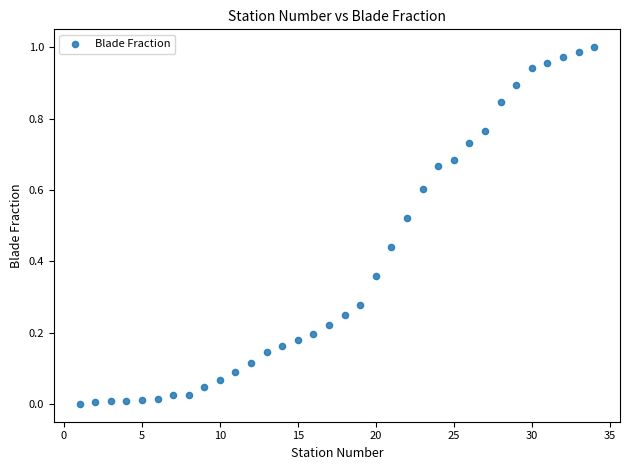

What is the range of X values (max minus min)?

33.0